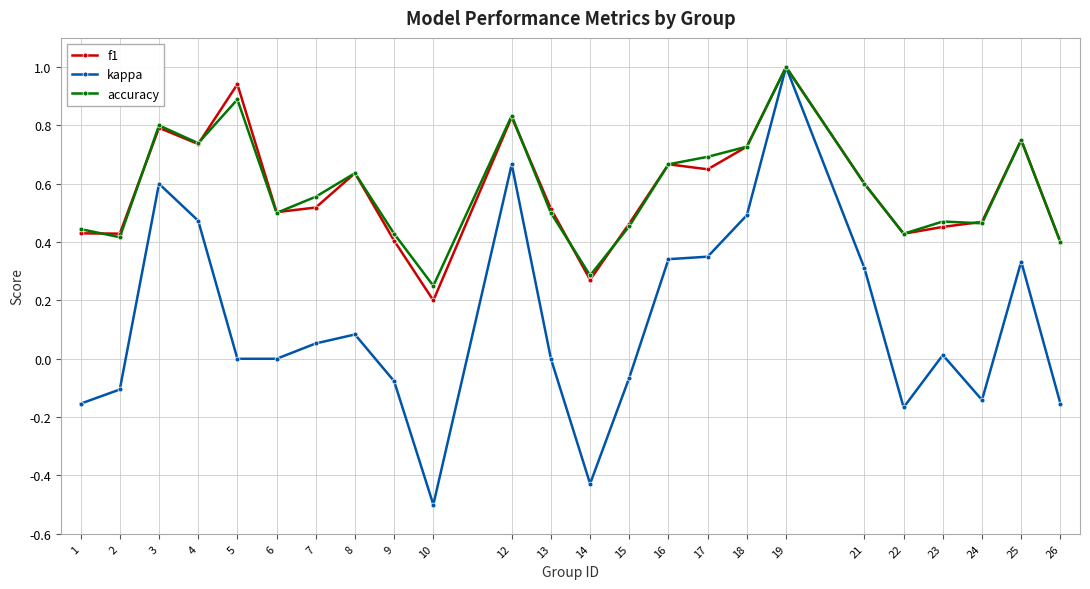

The f1 series shows 0.8 at 7. True or false?

False